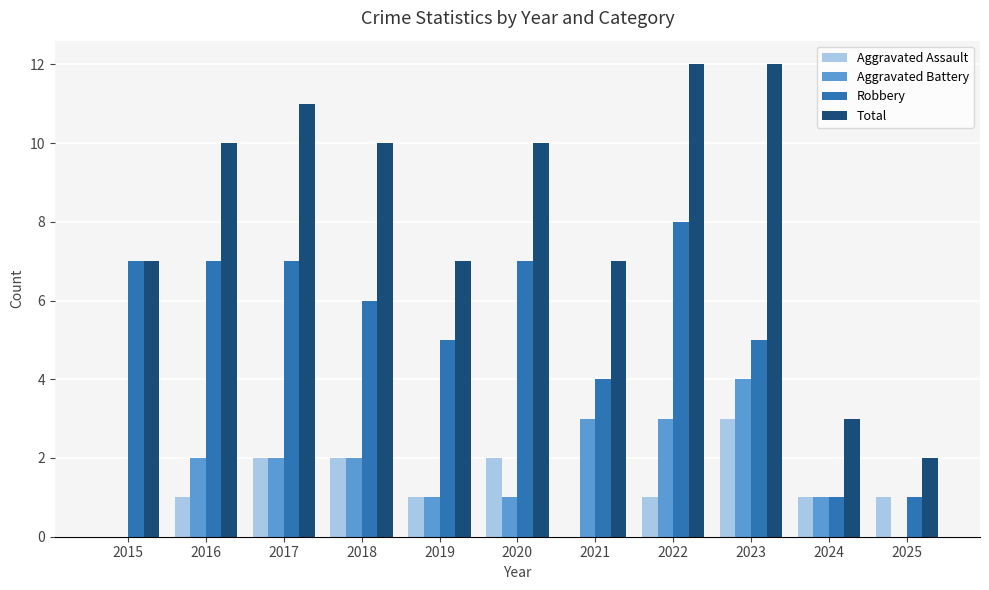

What is the maximum value shown in the chart?

12